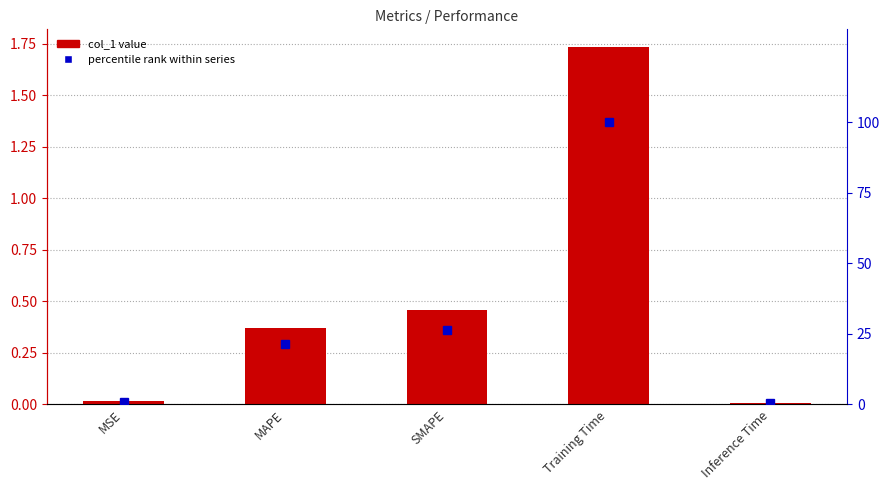

At how many categories does at least one series exceed 50?

1